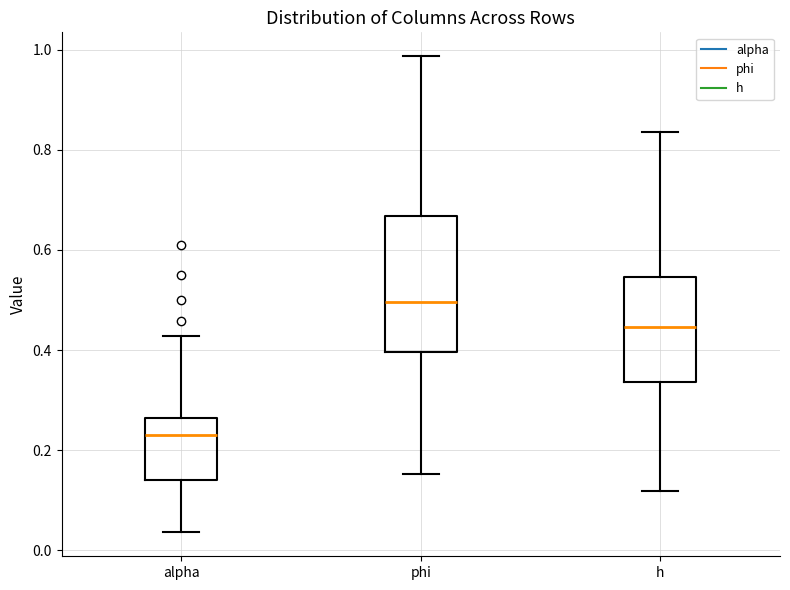

Which box has the lowest median line?

alpha